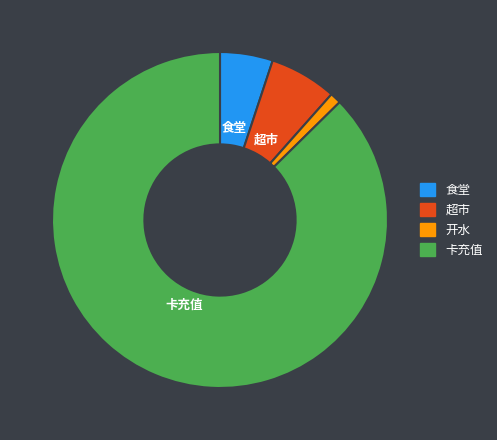

Is there a majority slice in this chart?

Yes